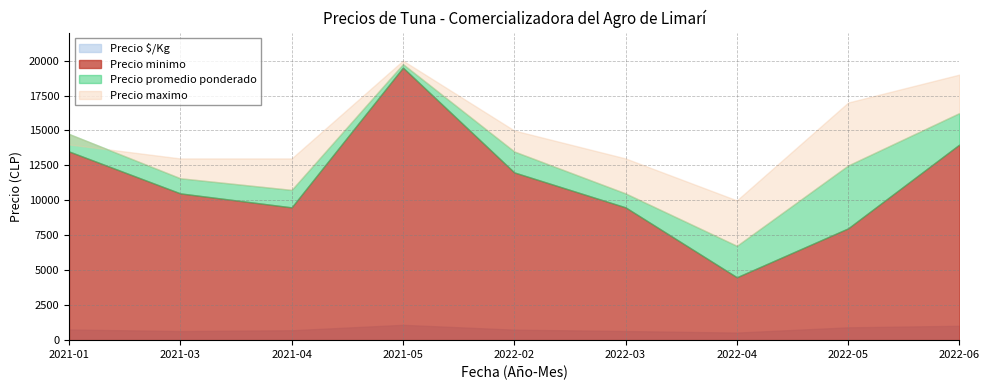

At which category does Precio minimo reach its first local valley?

2021-04